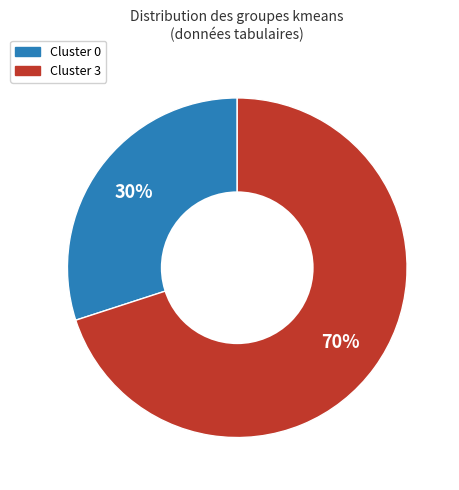

Is there a majority slice in this chart?

Yes